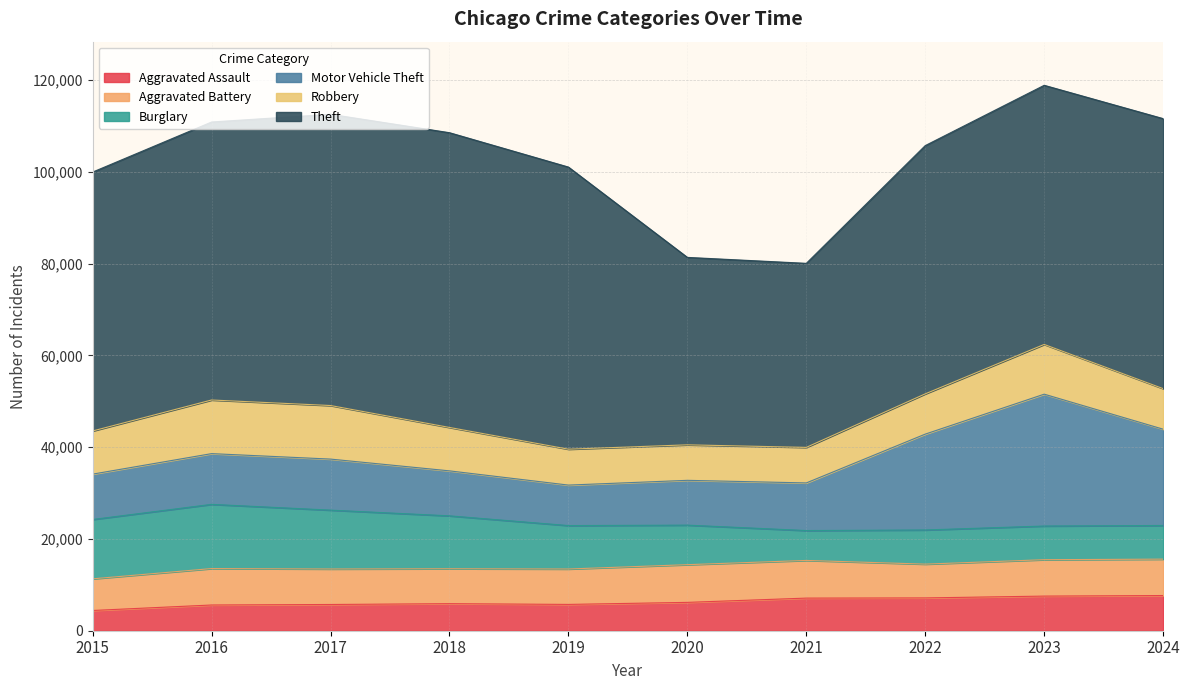

What are all the series names shown in the legend?

Aggravated Assault, Aggravated Battery, Burglary, Motor Vehicle Theft, Robbery, Theft